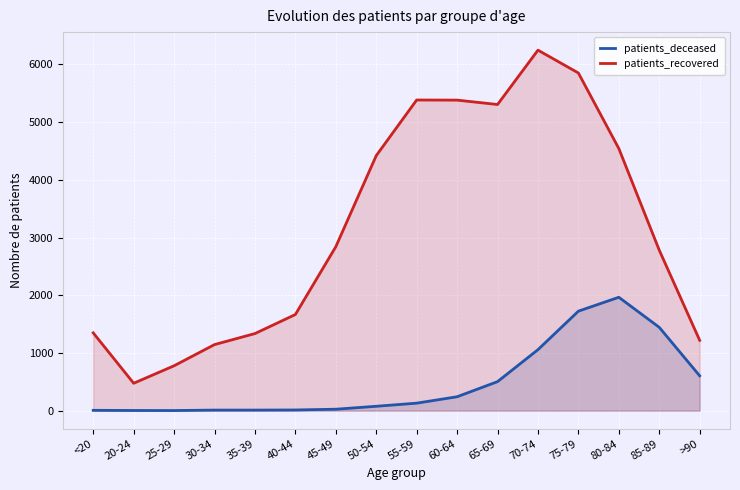

Which category has the lowest value across all series?

25-29